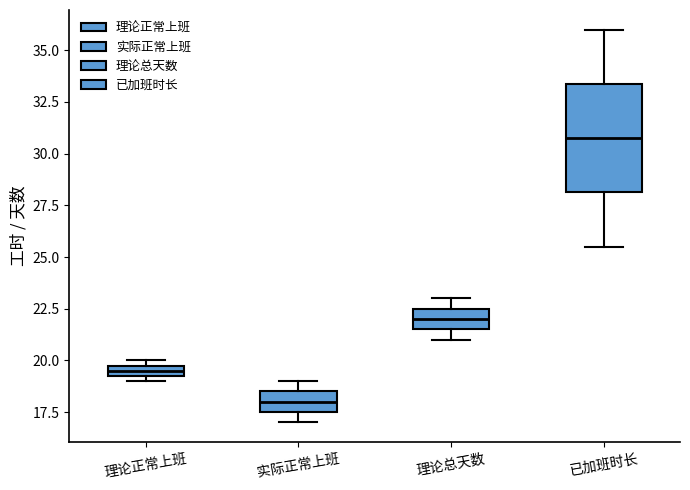

Where is the upper edge of the box for 理论正常上班 on the y-axis? The values are not printed on the chart, so give them approximately, as read against the axis.

20.0